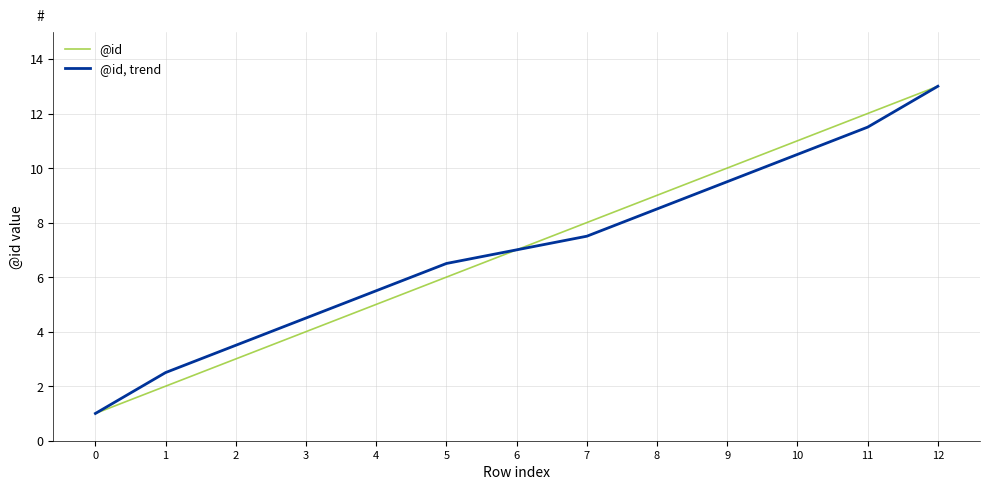

Reading left to right, extract all data points from this chart.

@id: 0=1.0	1=2.0	2=3.0	3=4.0	4=5.0	5=6.0	6=7.0	7=8.0	8=9.0	9=10.0	10=11.0	11=12.0	12=13.0
@id, trend: 0=1.0	1=2.5	2=3.5	3=4.5	4=5.5	5=6.5	6=7.0	7=7.5	8=8.5	9=9.5	10=10.5	11=11.5	12=13.0